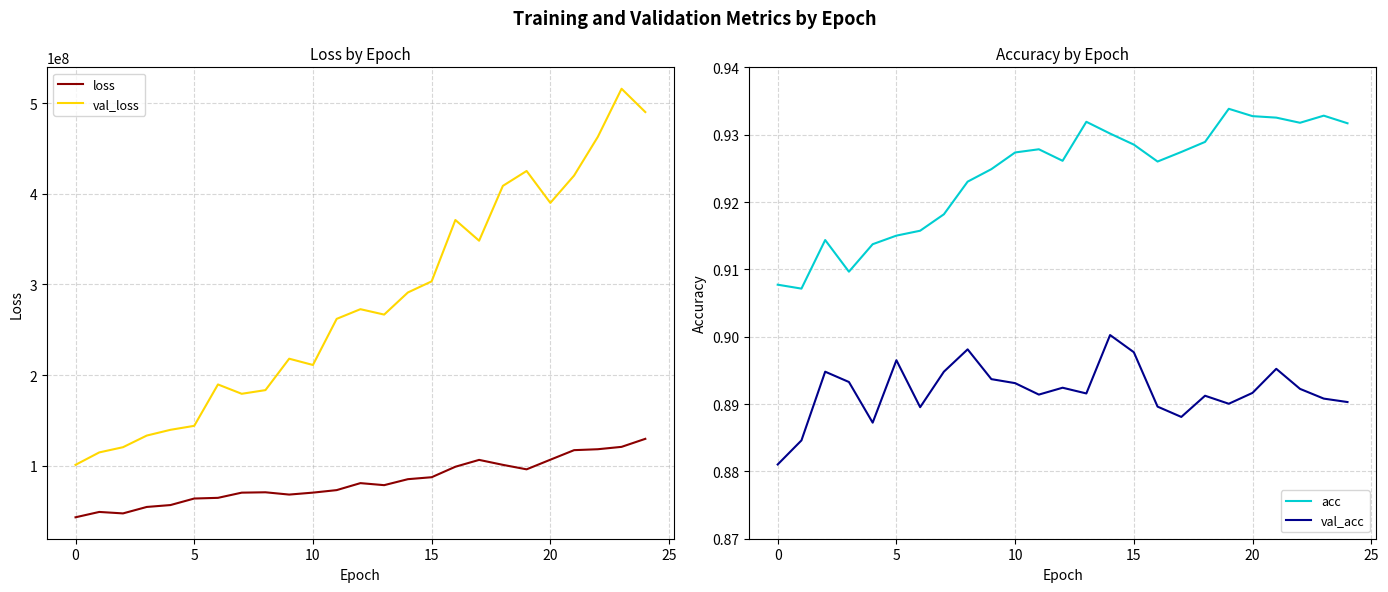

What is the maximum value for loss?

129743520